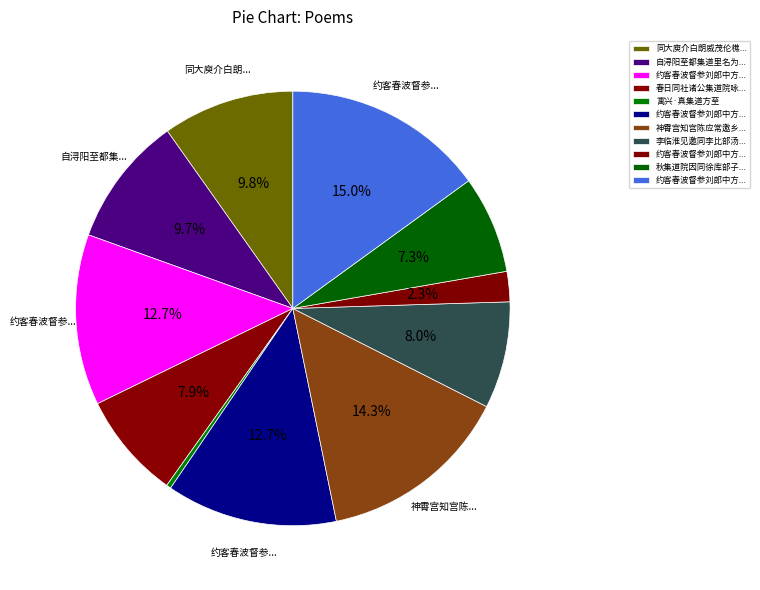

How many slices are in this pie chart?

11